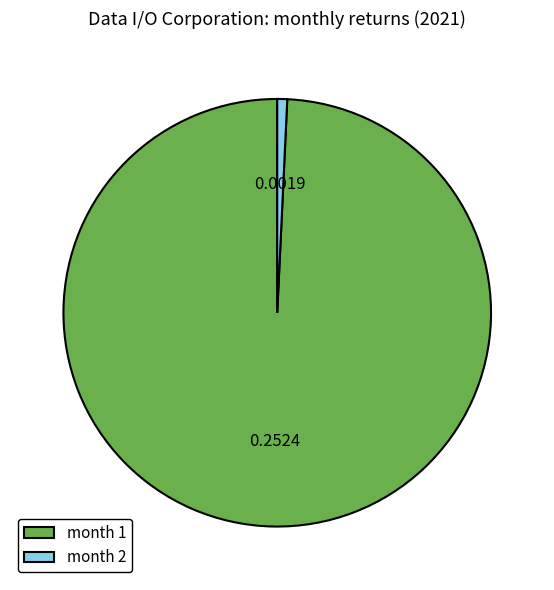

Which slice is the smallest?

month 2